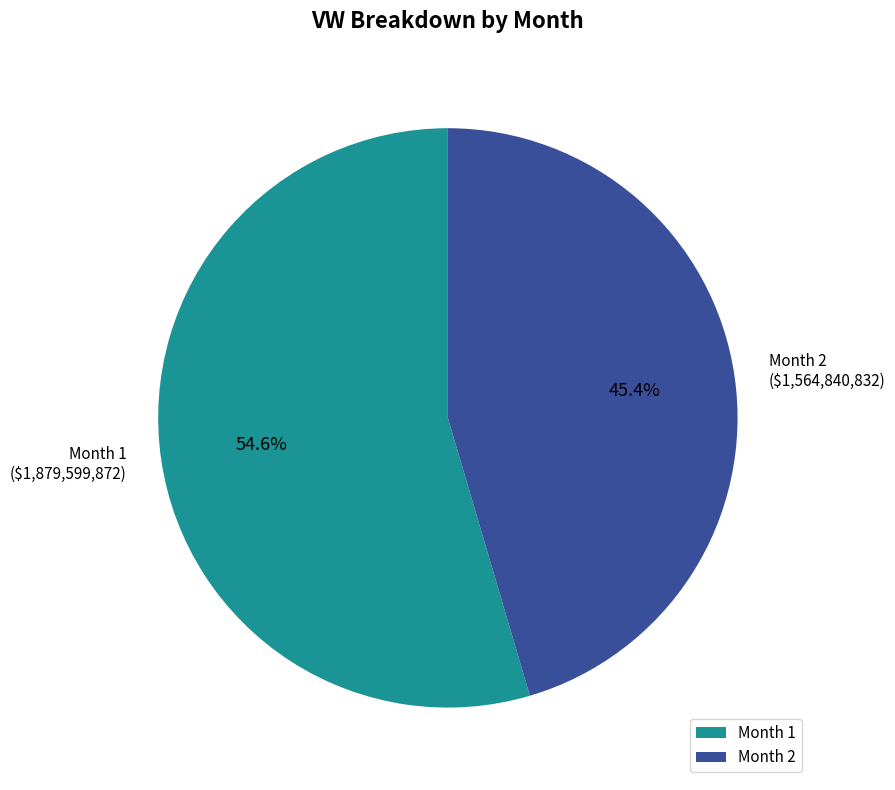

Combined, what portion of the pie is Month 2 and Month 1?

100.0%